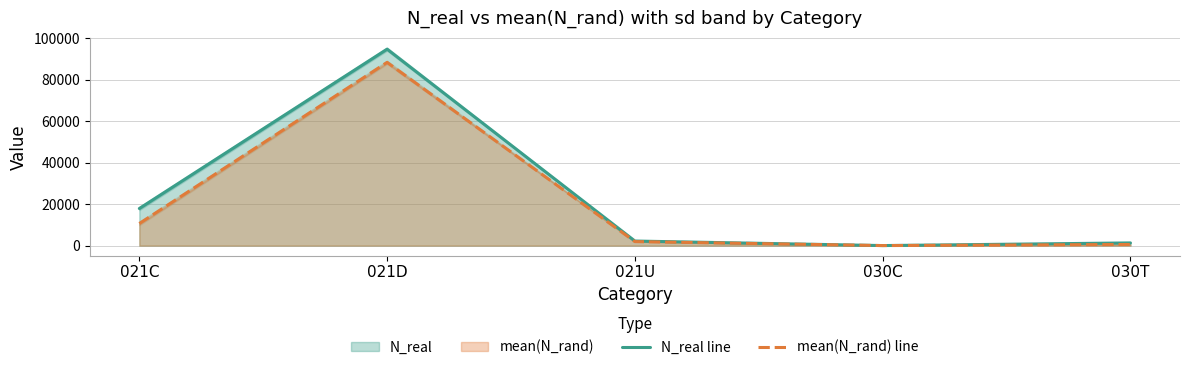

Which series changed the most between 021U and 030C?

N_real line